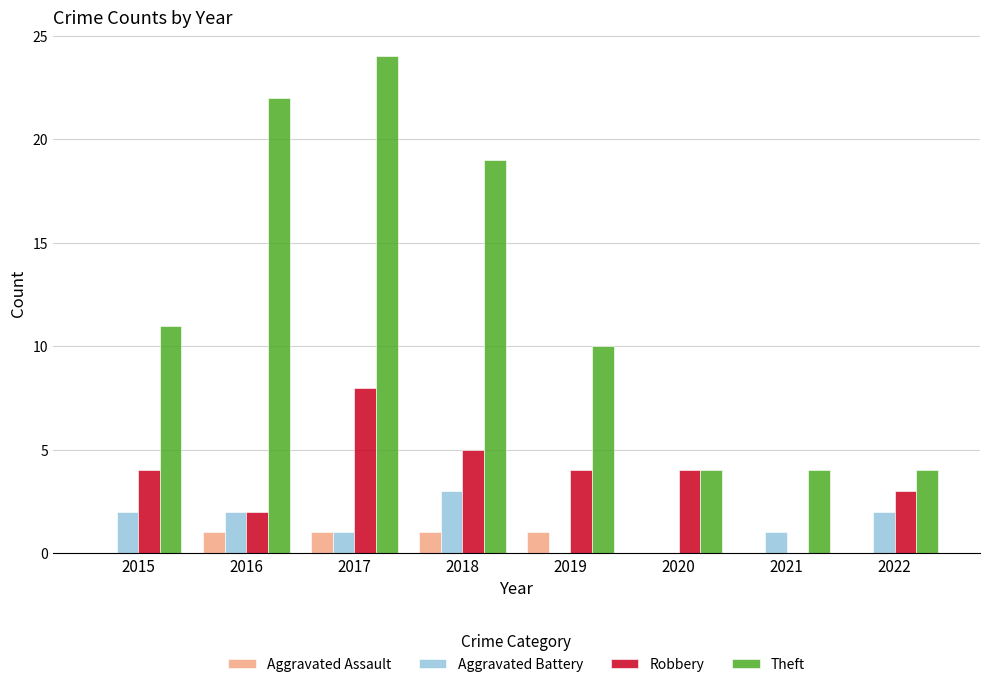

How many Robbery values are between 3 and 5?

5